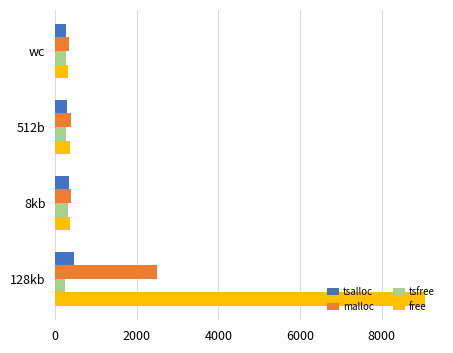

Which label corresponds to the largest value in the chart?

128kb